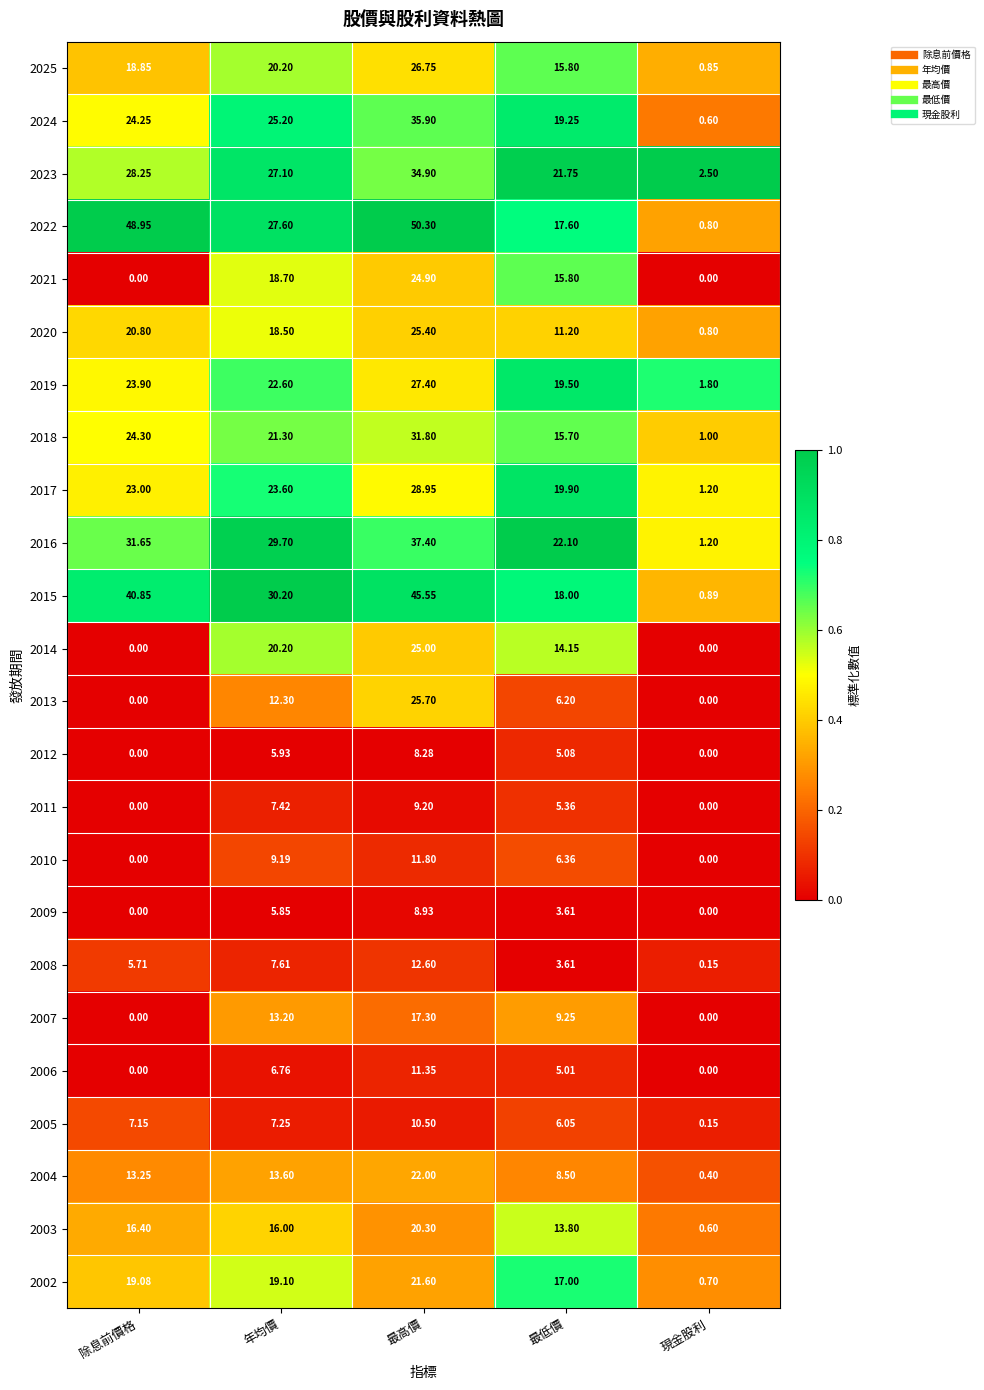

At which category is the sum across all series the highest?

最高價